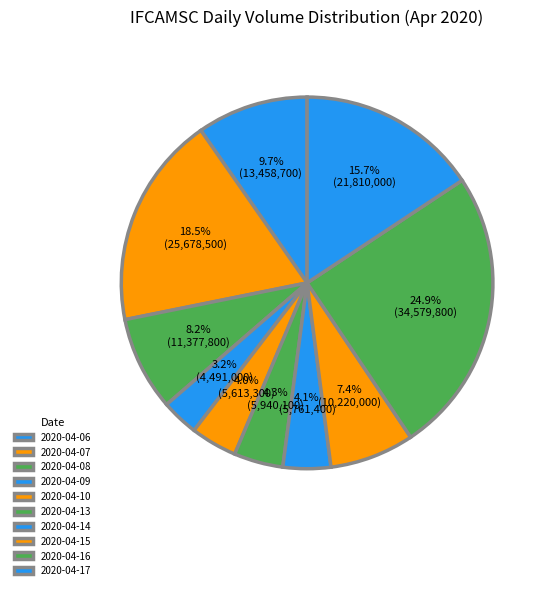

True or false: 2020-04-09 accounts for 3% of the total.

True